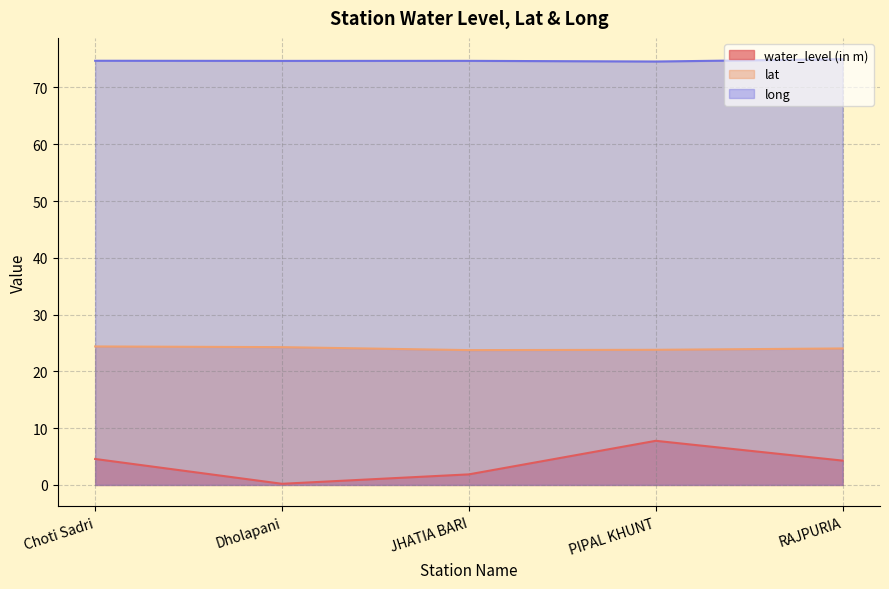

True or false: lat and water_level (in m) intersect in this chart.

False